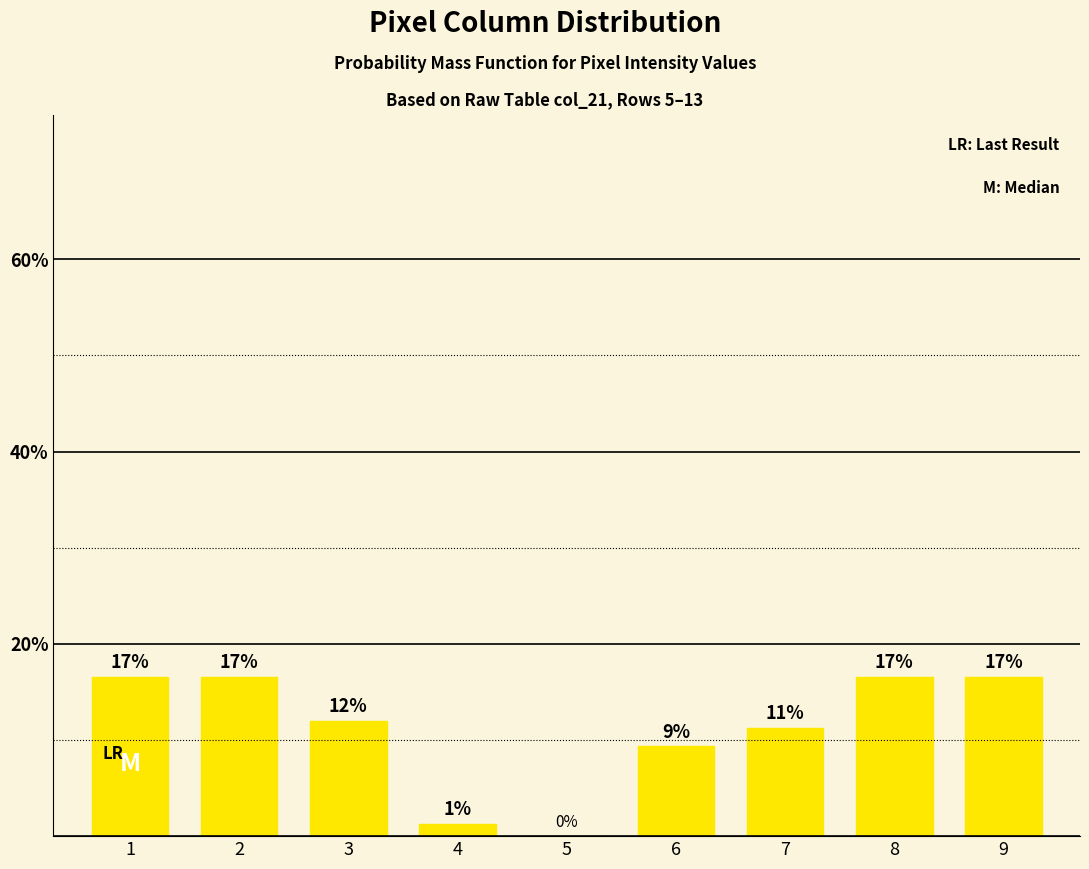

Reading right to left, list all the values displayed in this chart.

16.5	16.5	11.2	9.3	0.0	1.2	12.0	16.5	16.6